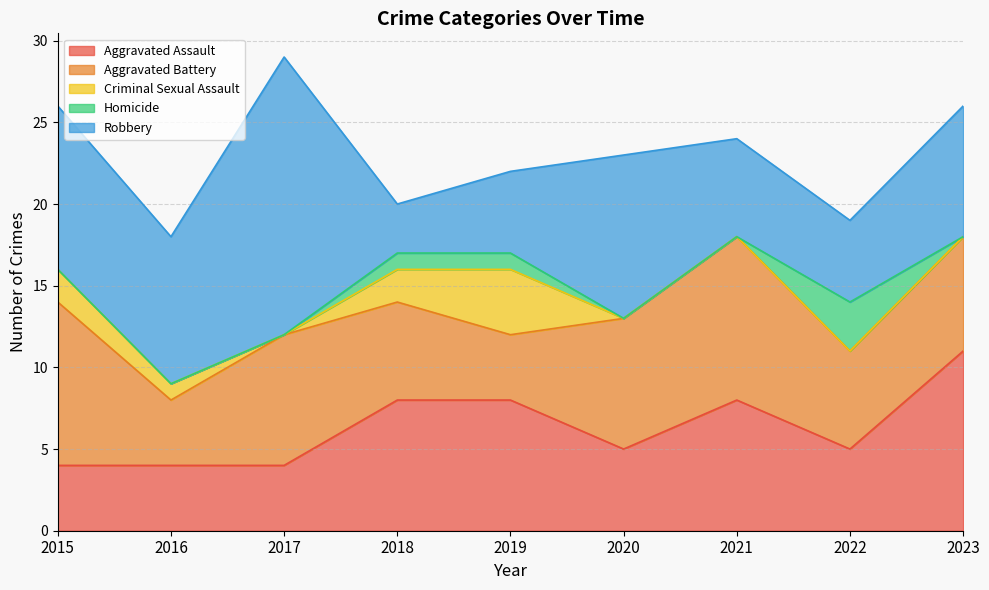

What is the minimum value for Aggravated Assault?

4